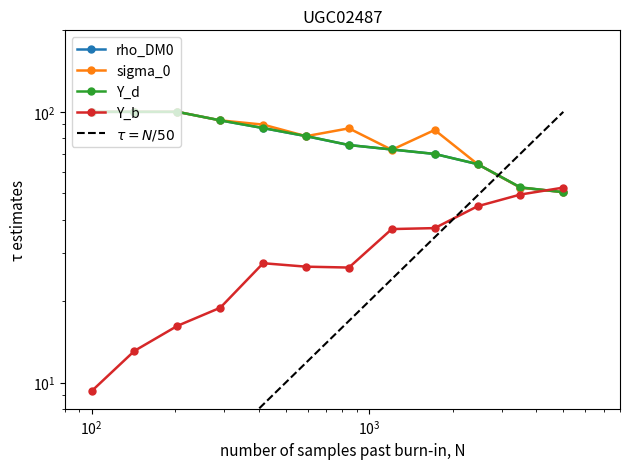

What is the average value of the Y_b series?

30.0